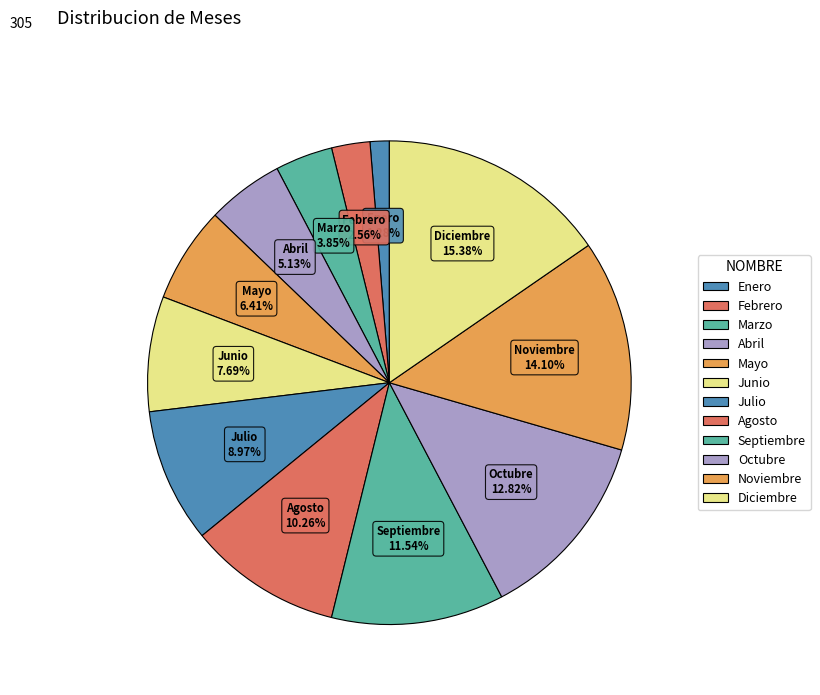

Rank the categories by value from lowest to highest.

Enero, Febrero, Marzo, Abril, Mayo, Junio, Julio, Agosto, Septiembre, Octubre, Noviembre, Diciembre